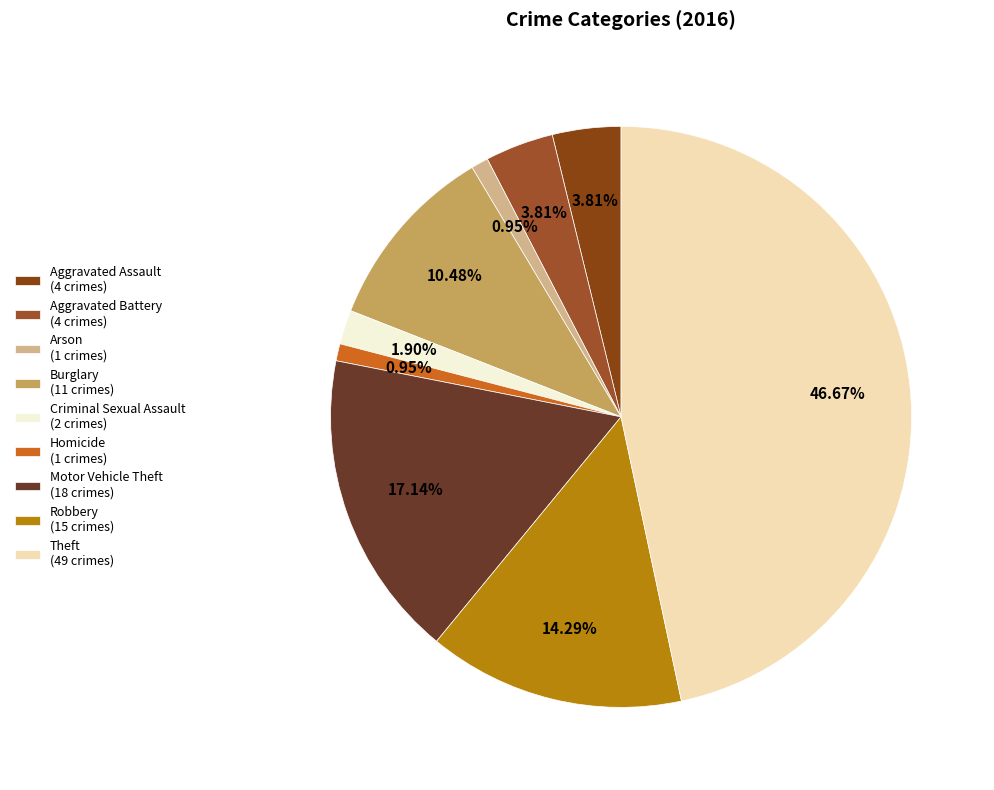

Which slice is the largest?

Theft